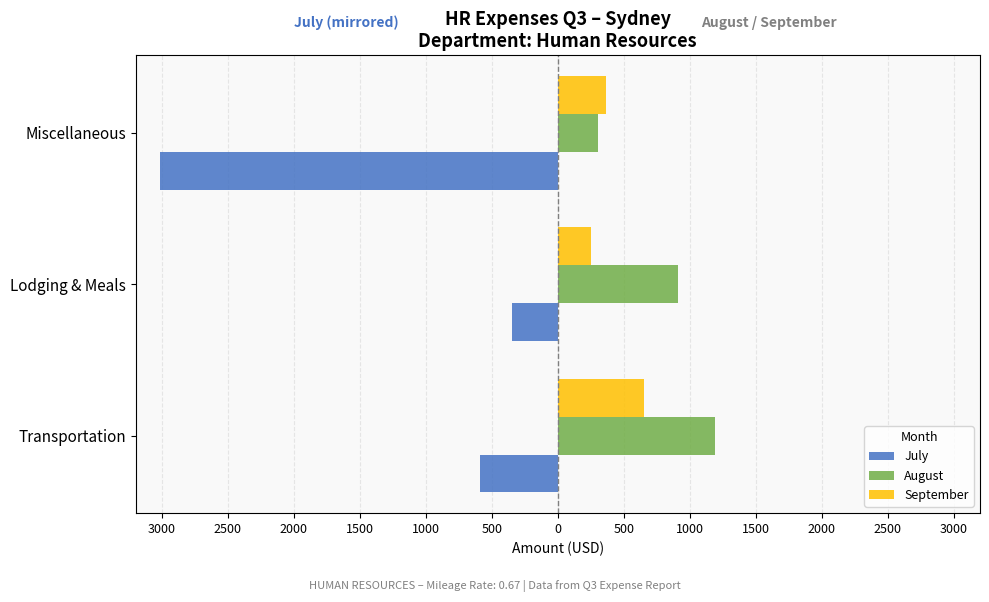

What are all the series names shown in the legend?

July, August, September